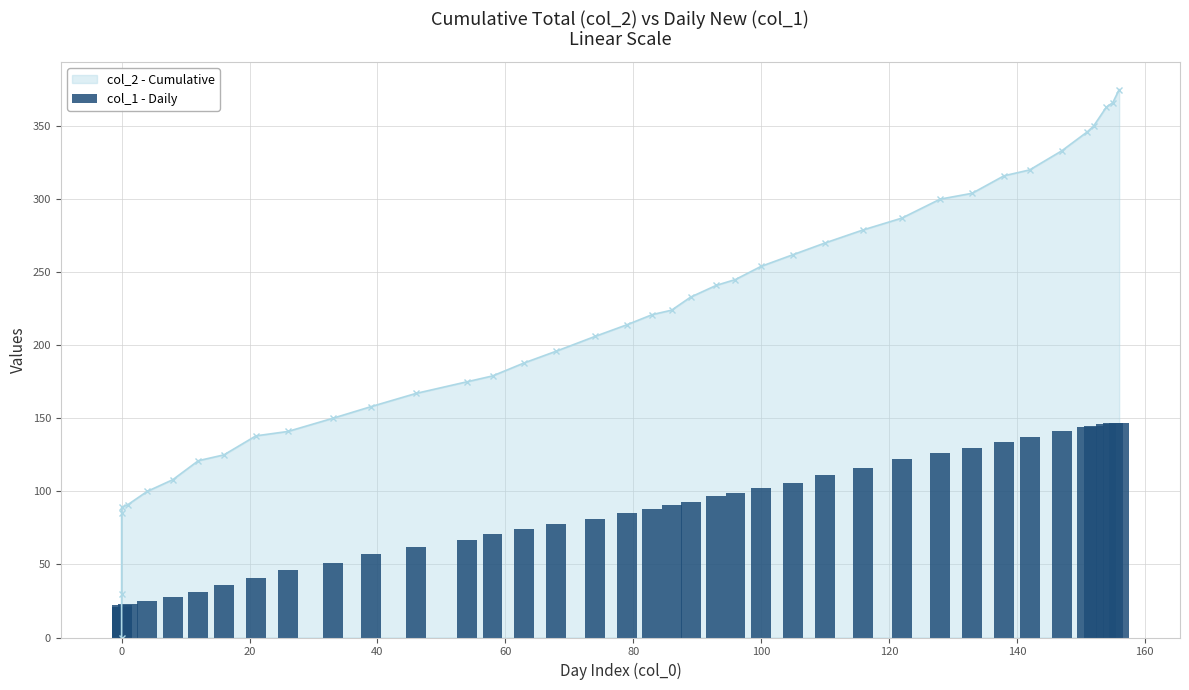

What is the smallest value displayed?

21